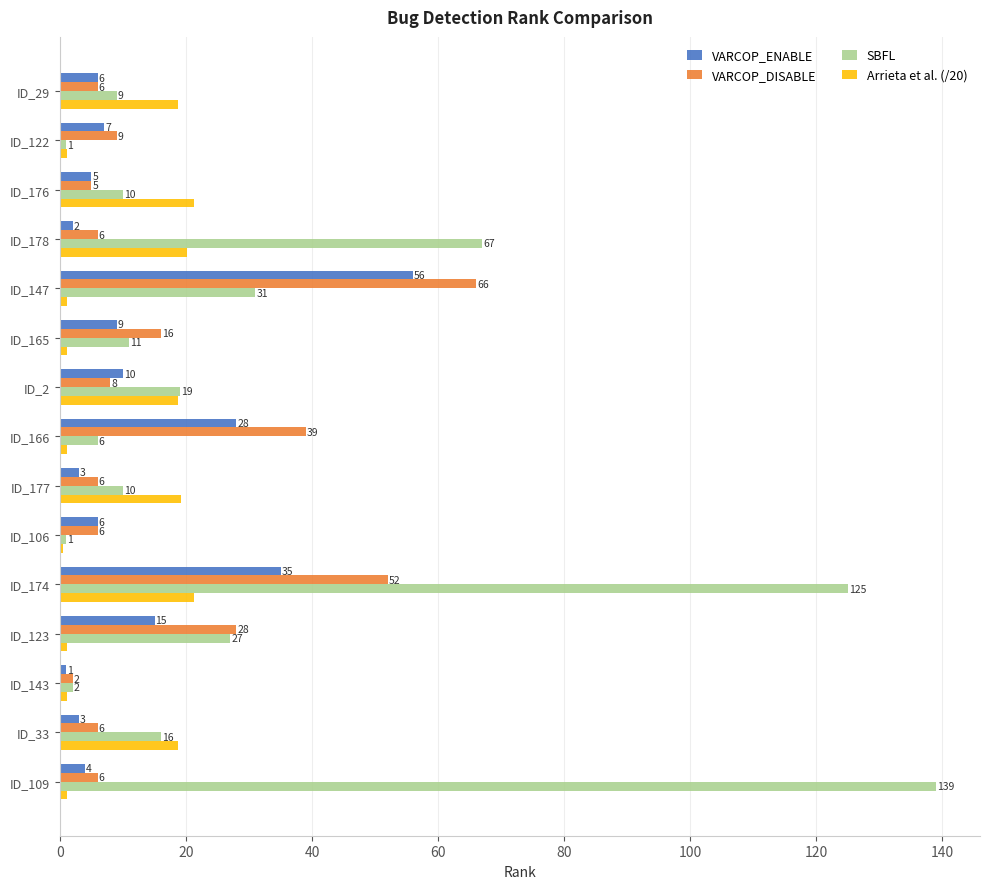

Rank the series by their maximum value, from lowest to highest.

Arrieta et al. (/20), VARCOP_ENABLE, VARCOP_DISABLE, SBFL